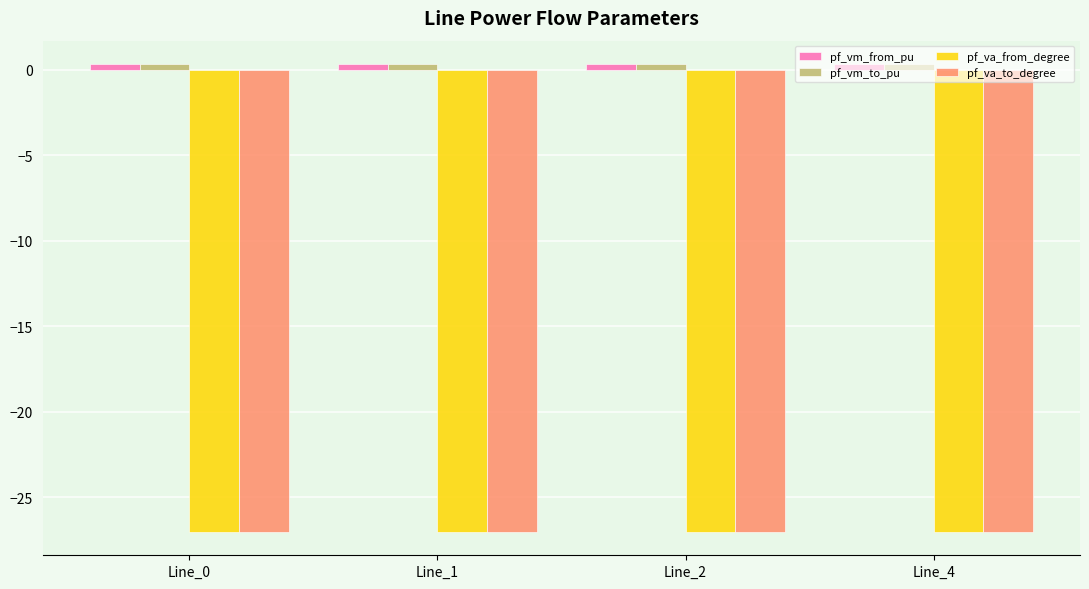

The value of pf_va_to_degree at Line_4 is -27.0. True or false?

True